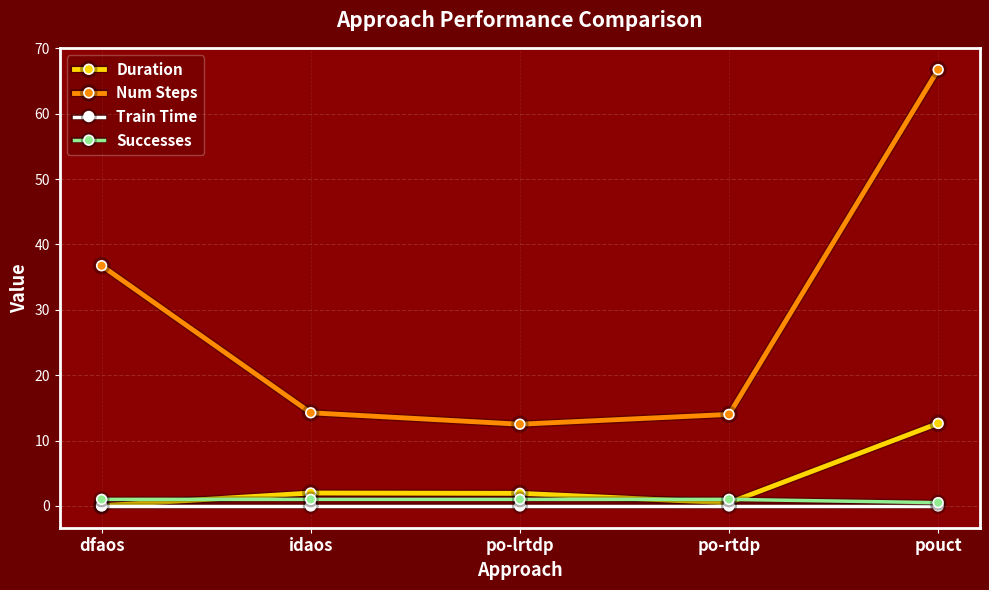

How many distinct data groups are displayed?

4